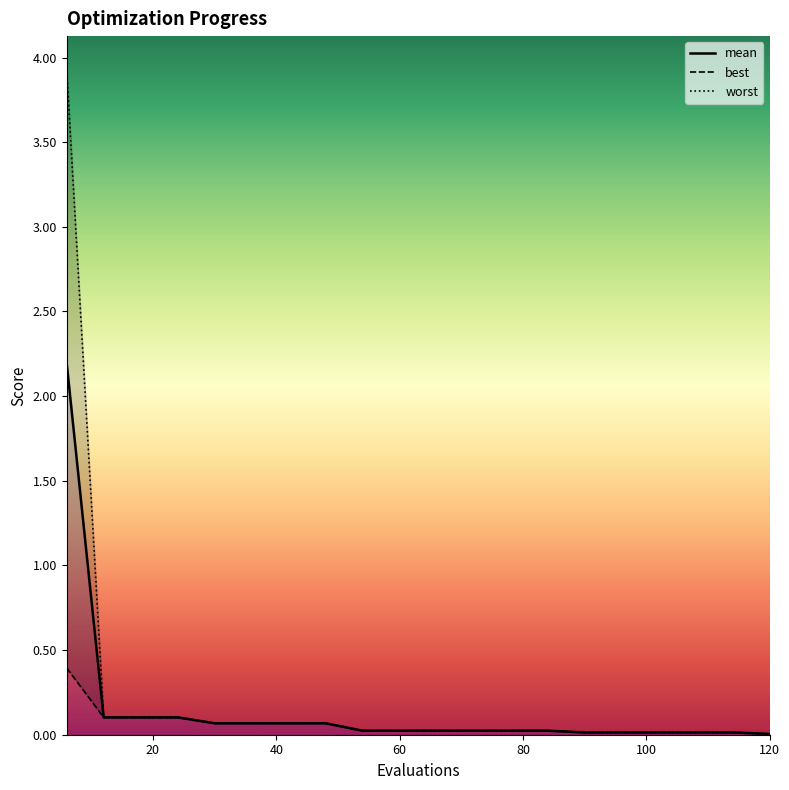

What is the difference between the maximum and minimum values in the worst series?

3.9